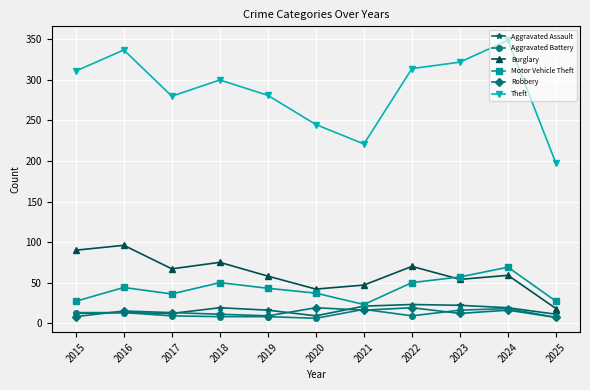

Read the Robbery value at 2018, to the nearest 10.

10